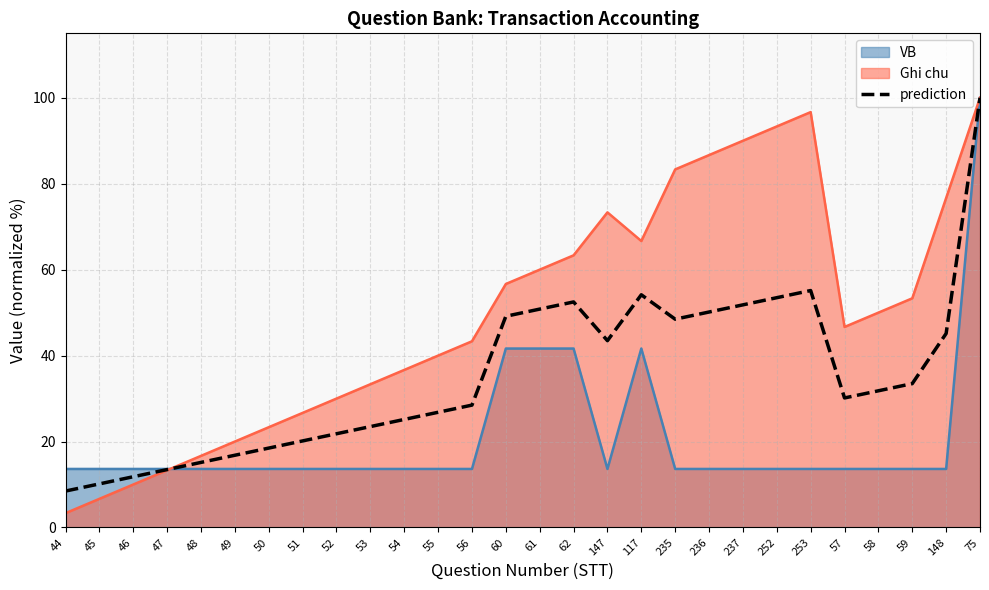

Between 56 and 253, which is larger?

253